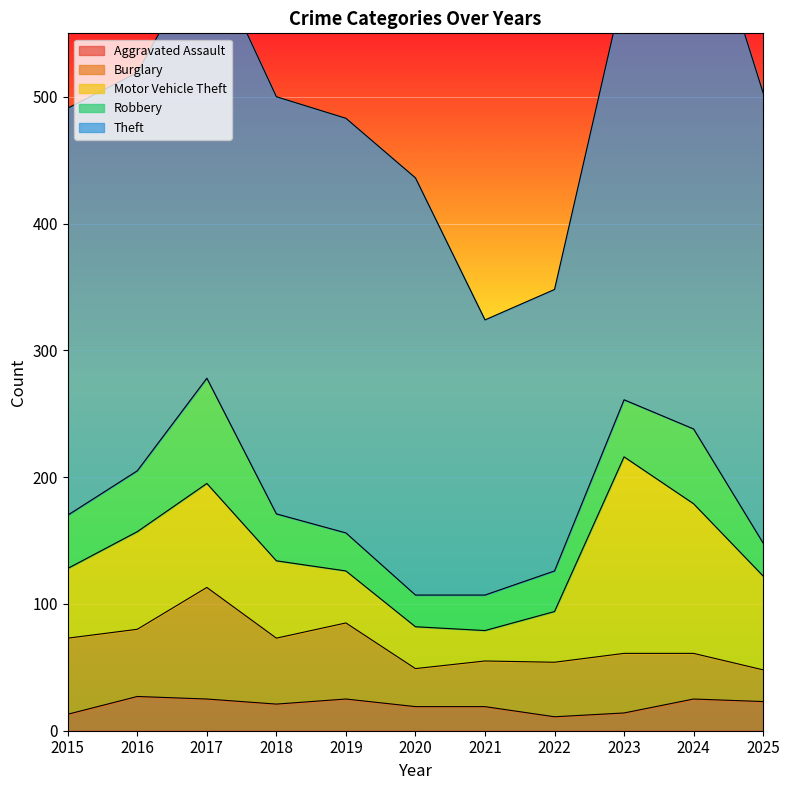

What is the total value across all series at 2021?

324